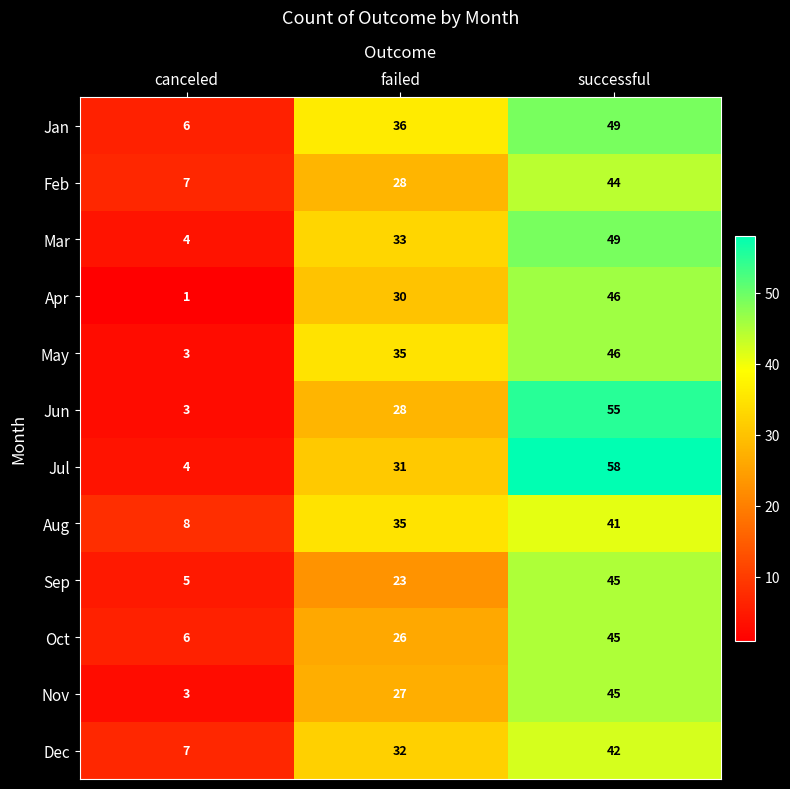

What is the approximate value of Apr at failed, to the nearest 5?

30